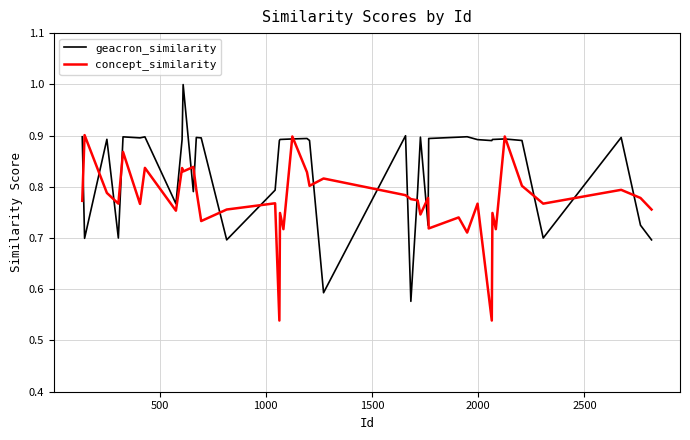

List the series in order of their peak value, highest first.

geacron_similarity, concept_similarity